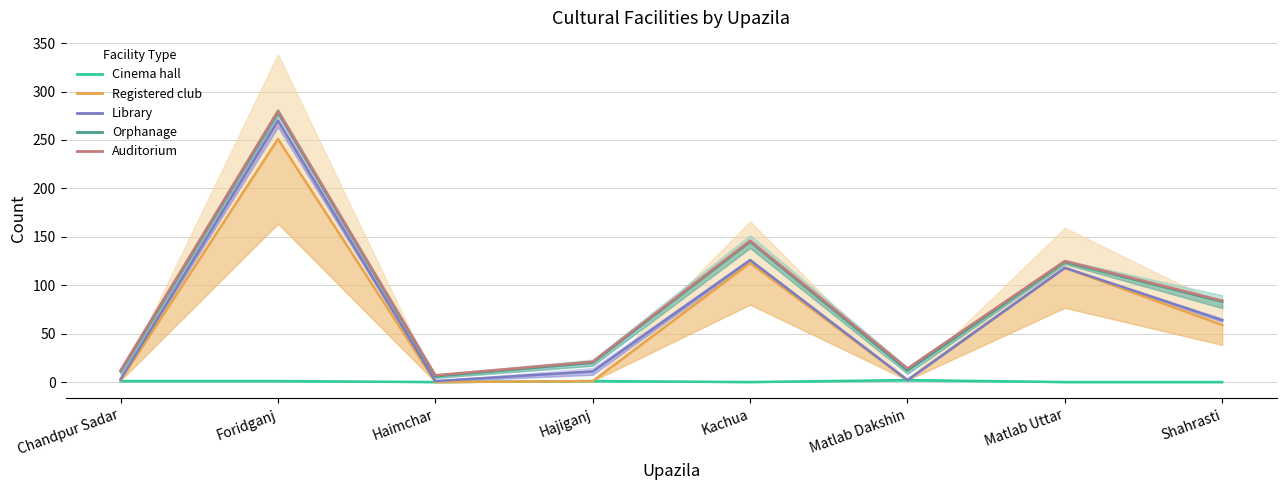

What is the maximum value for Cinema hall?

2